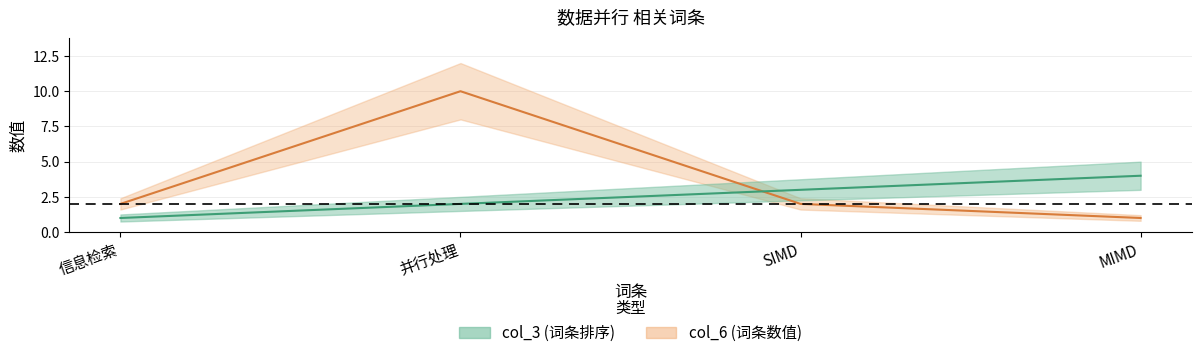

Reading right to left, what are all the values shown in this chart?

col_3: 4	3	2	1
col_6: 1	2	10	2